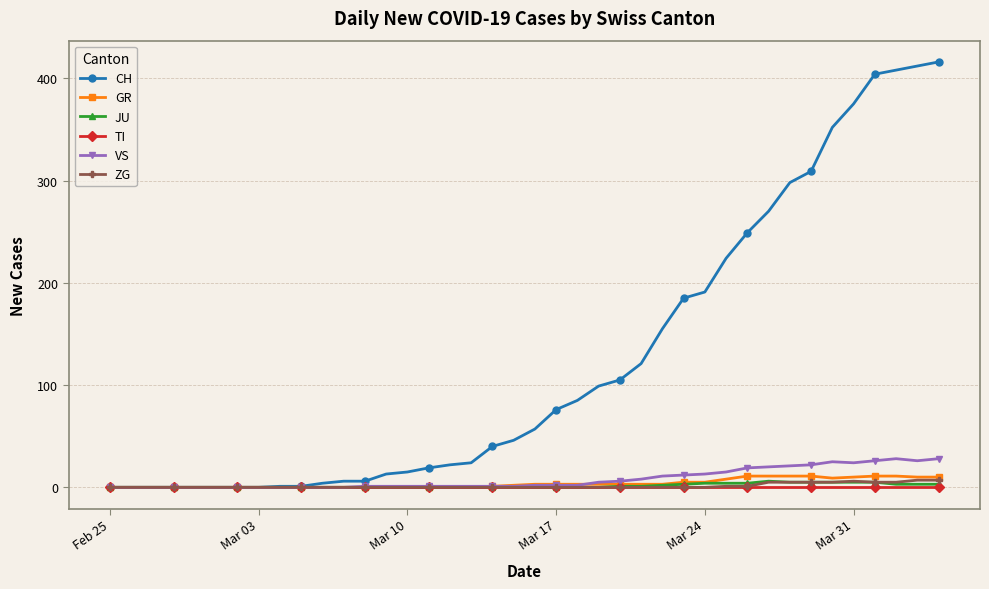

How many lines are shown in the chart?

6